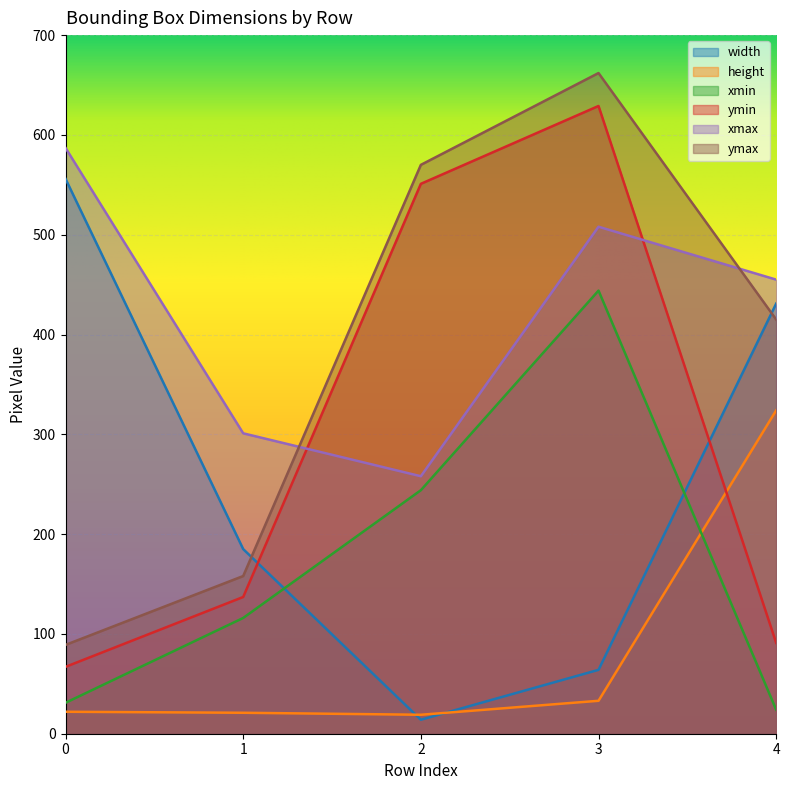

What is the difference between the second highest and second lowest values in the ymax series?

412